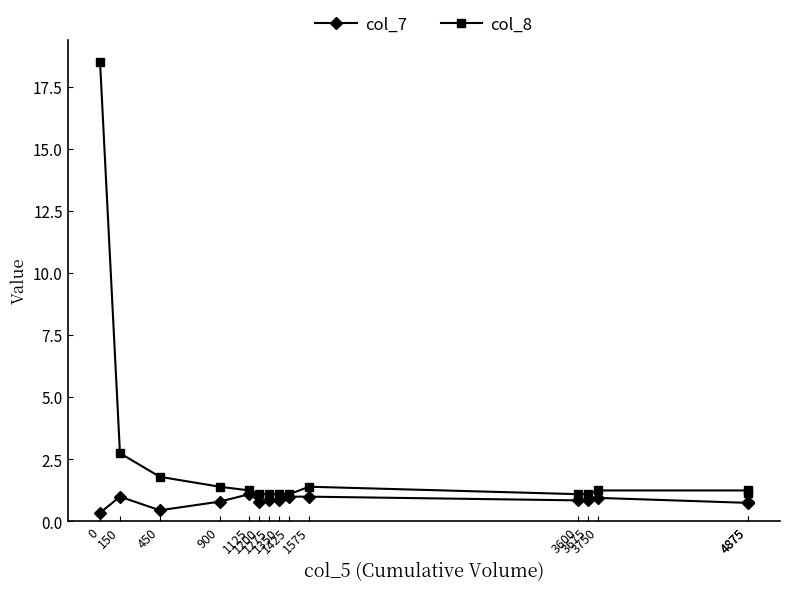

What is the value of the col_7 point at the 8th from the left?

0.8